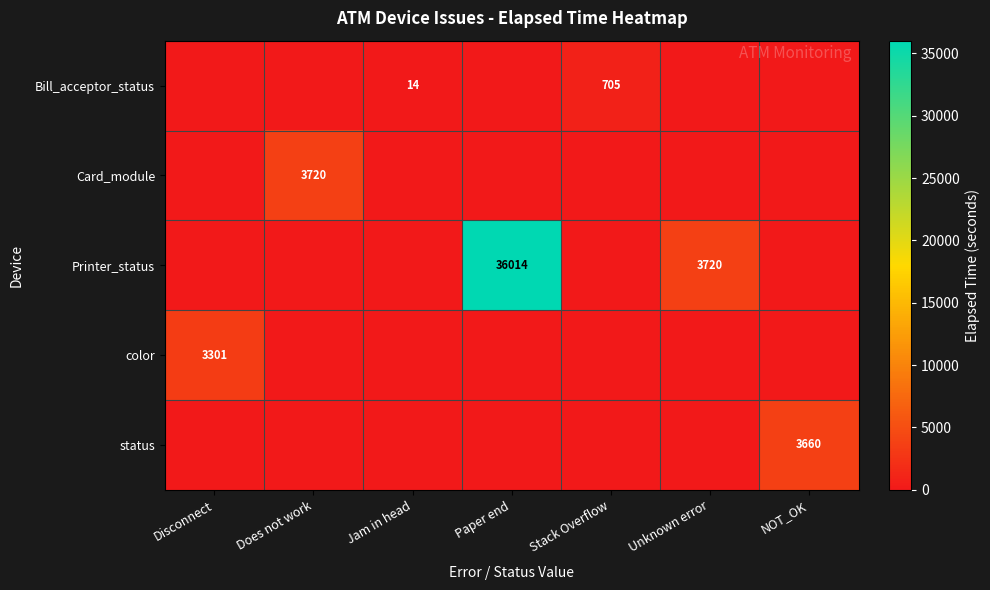

How many values in the color series exceed 0?

1